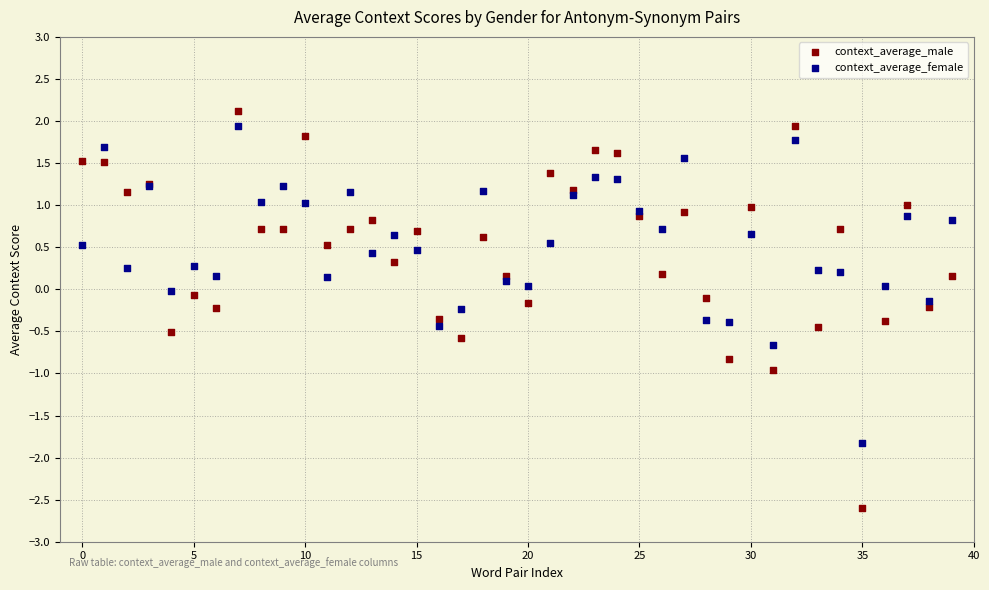

Which series contains the lowest Y value?

context_average_male